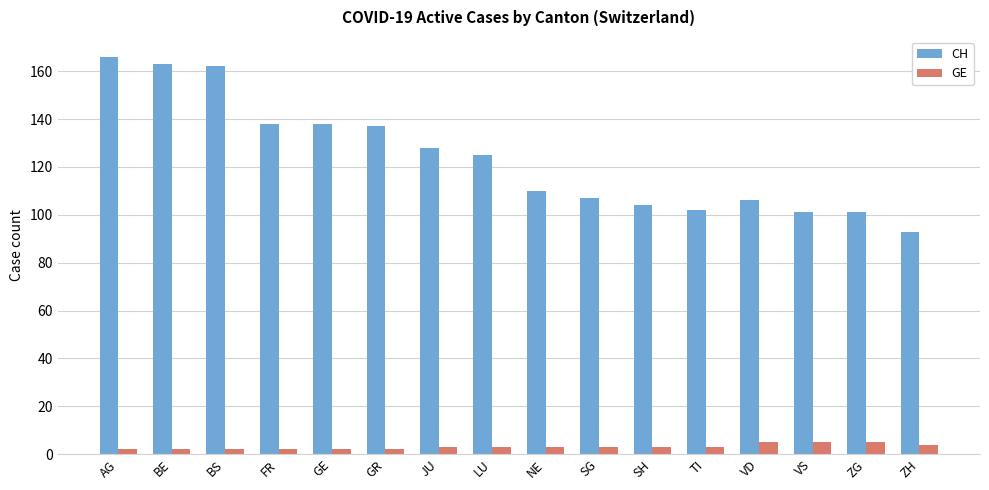

Read the GE value at AG.

2